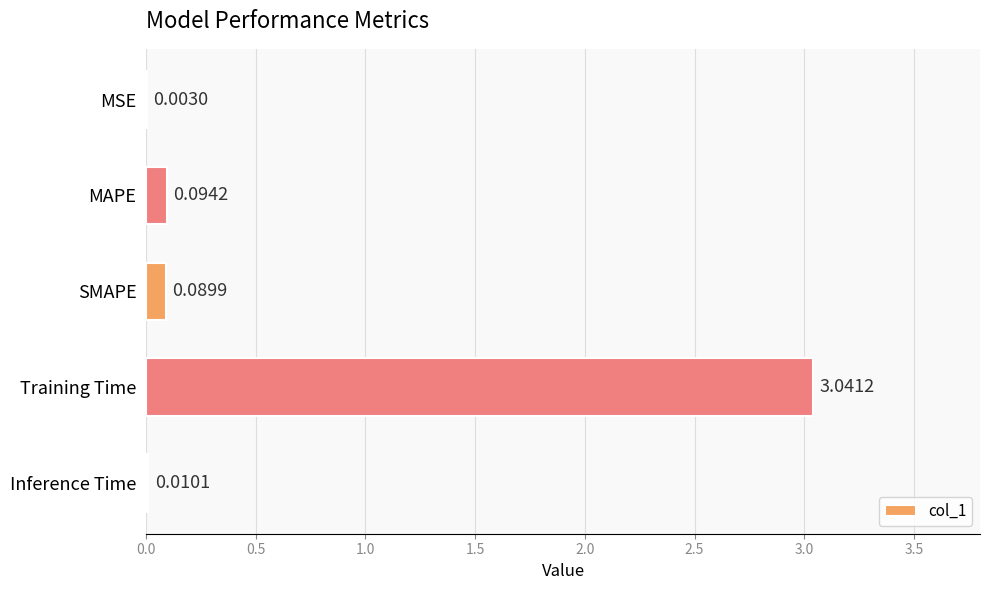

Which has a higher value, SMAPE or Training Time?

Training Time